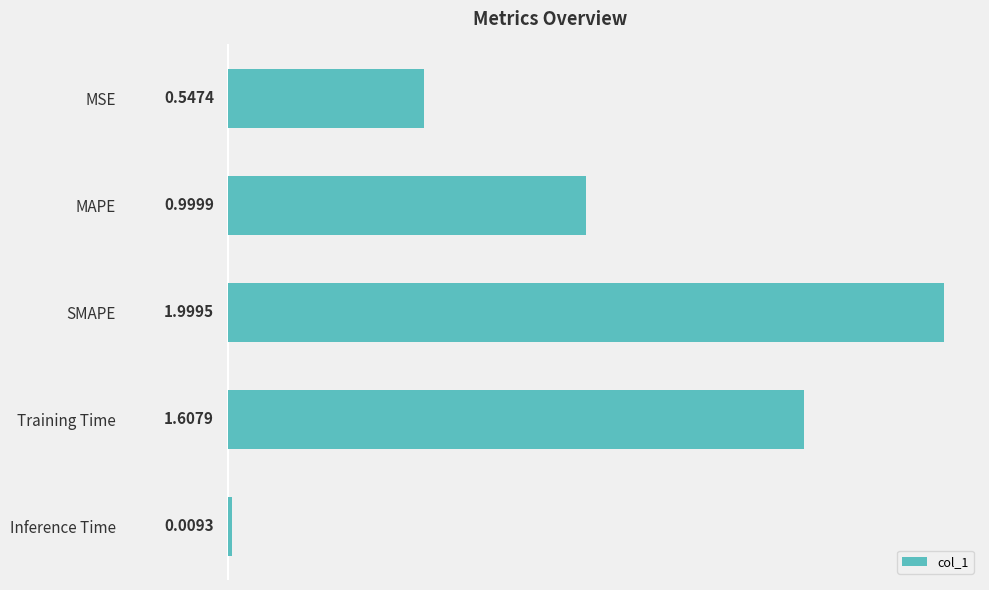

Is it true that the value at MAPE is 1.0?

True